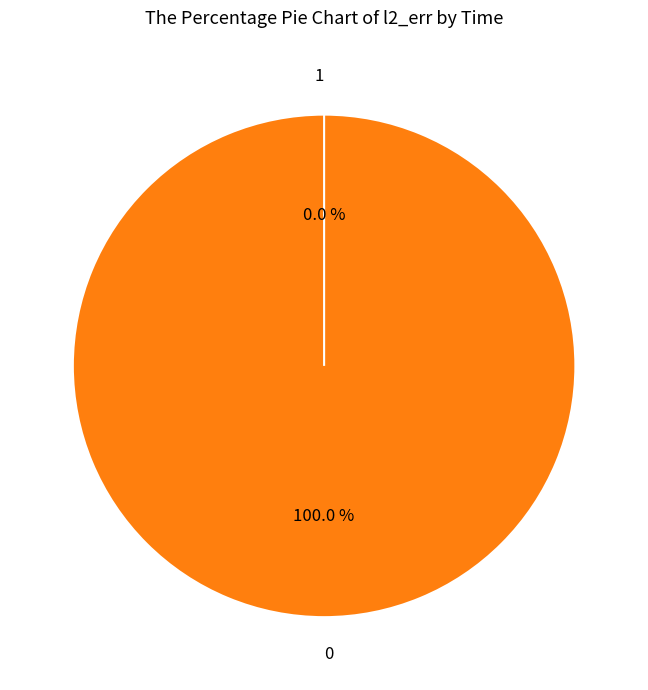

To the nearest percent, what portion does 0 represent?

100%